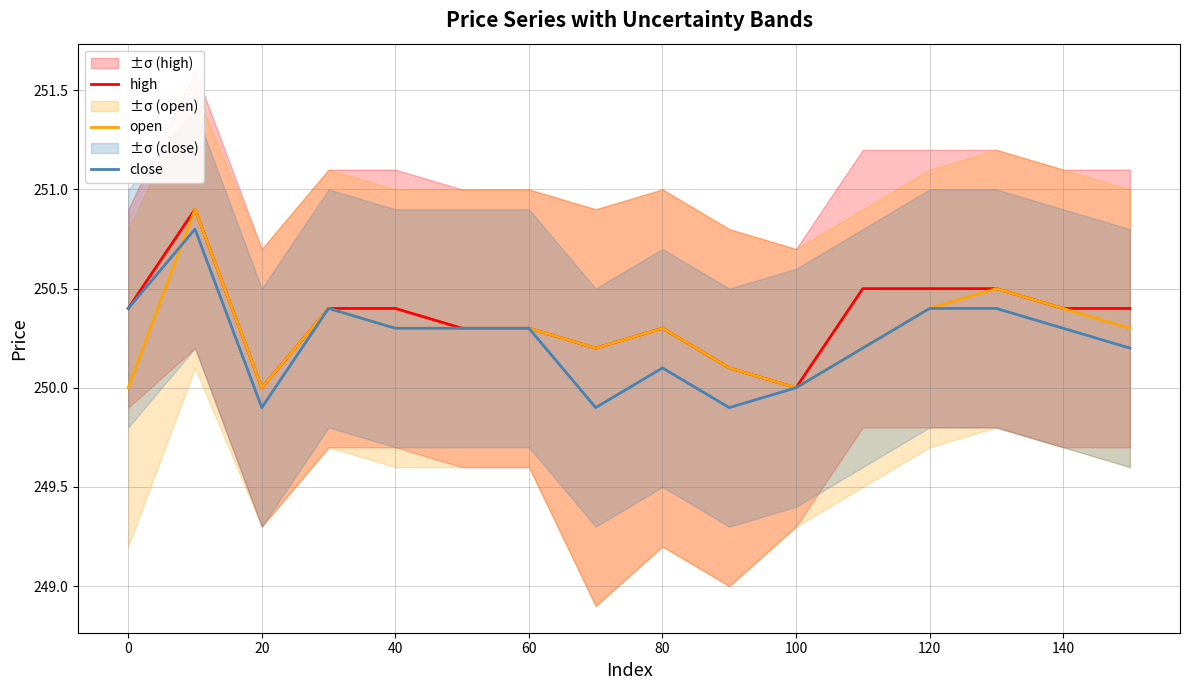

What is the value of the close point at the 14th from the left?

250.4